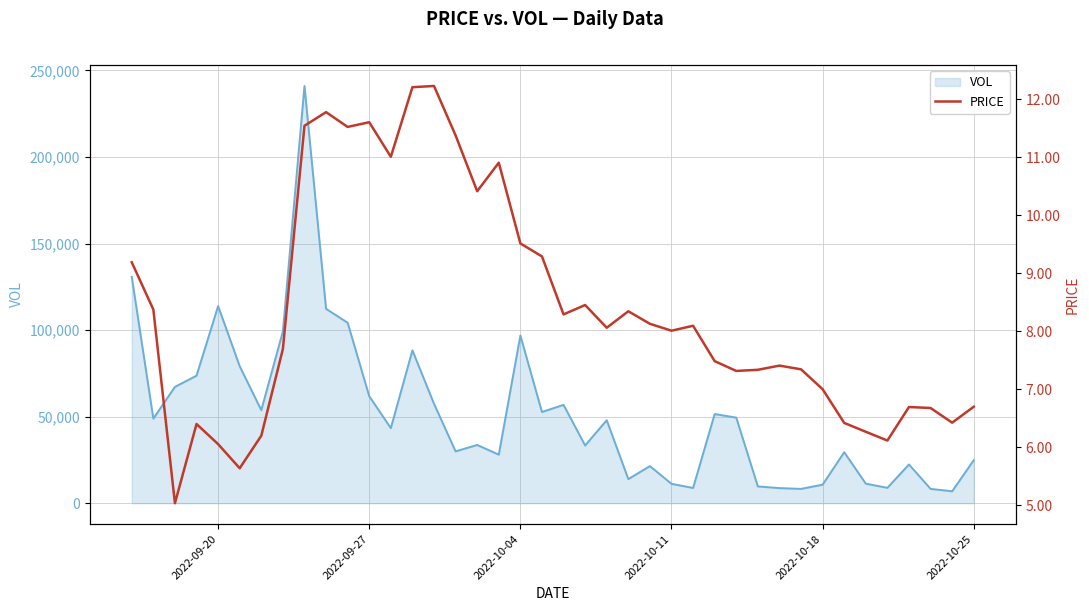

How many categories are shown in the chart?

40